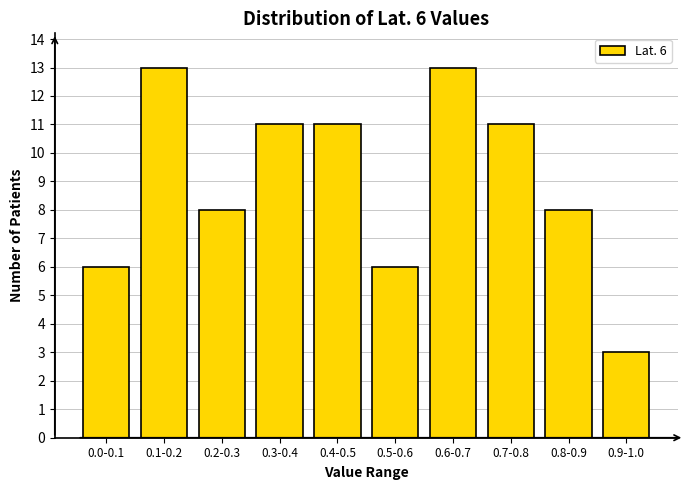

Reading left to right, what are all the values shown in this chart?

6	13	8	11	11	6	13	11	8	3